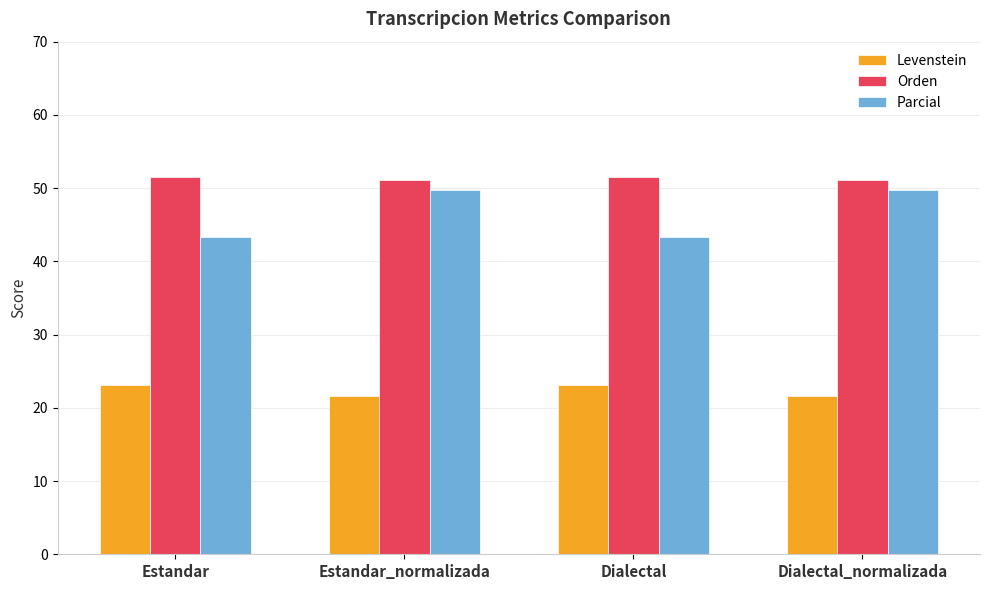

Reading left to right, what are all the values shown in this chart?

Levenstein: Estandar=23.2	Estandar_normalizada=21.6	Dialectal=23.2	Dialectal_normalizada=21.6
Orden: Estandar=51.6	Estandar_normalizada=51.1	Dialectal=51.6	Dialectal_normalizada=51.1
Parcial: Estandar=43.3	Estandar_normalizada=49.8	Dialectal=43.3	Dialectal_normalizada=49.8